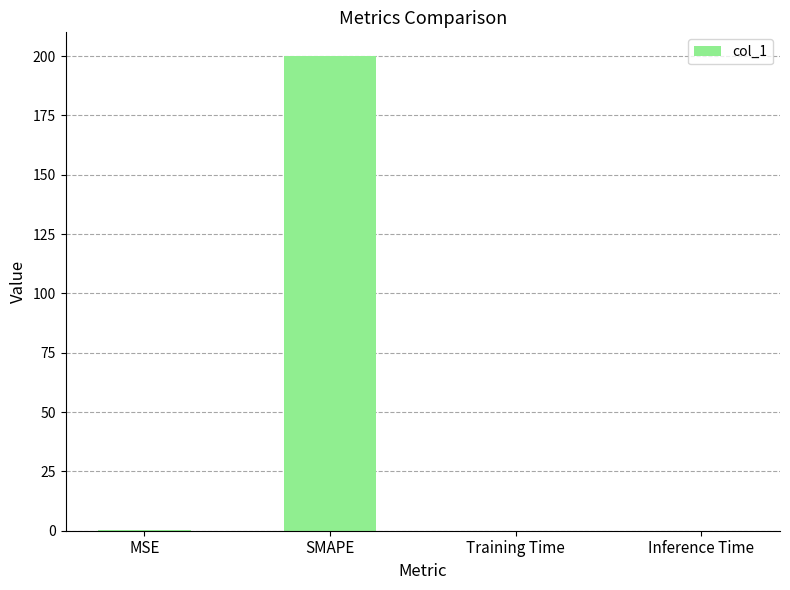

Is it true that the value at Training Time is 0.0?

True